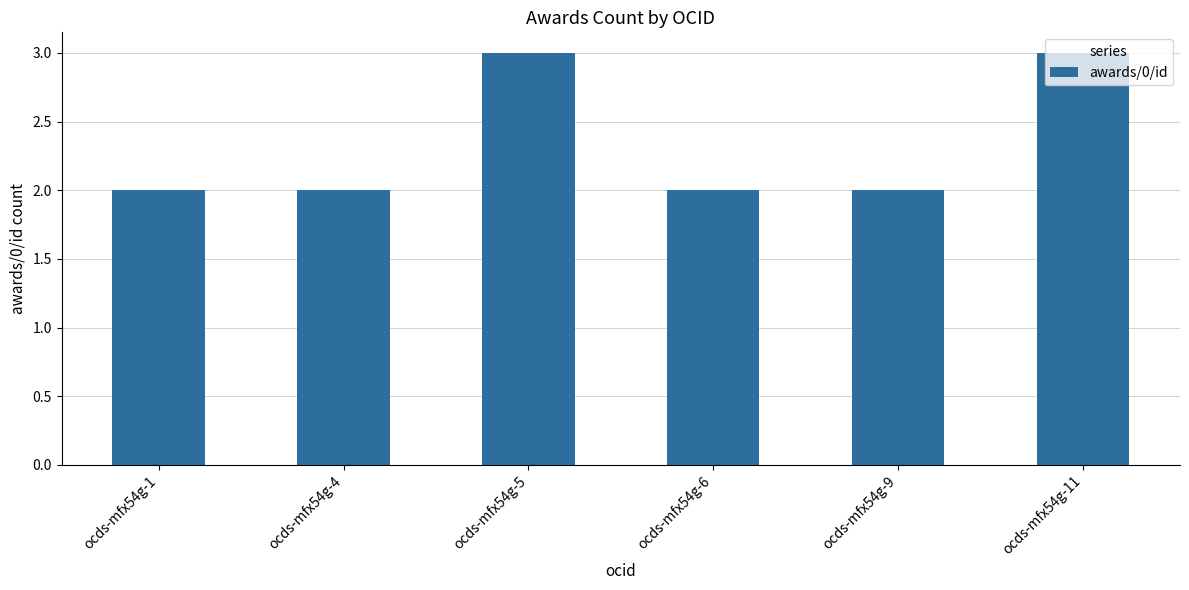

The chart shows a value of 4 at ocds-mfx54g-11. True or false?

False